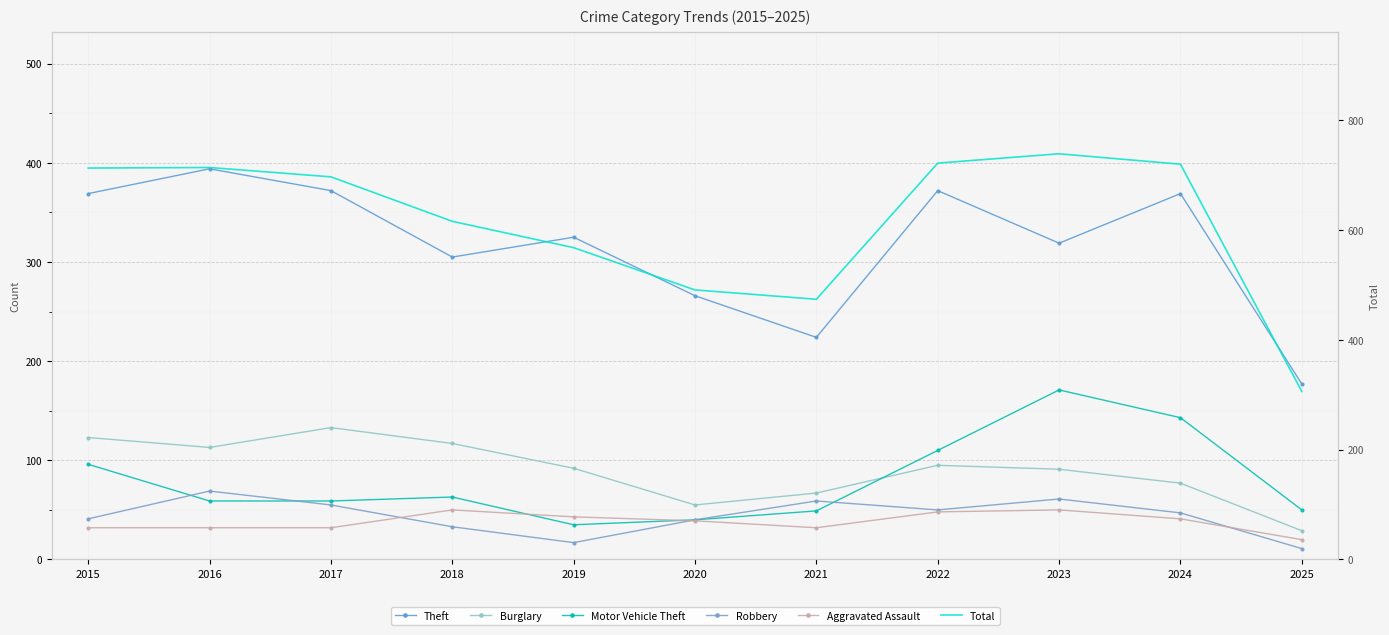

How many values in the Total series exceed 697?

5